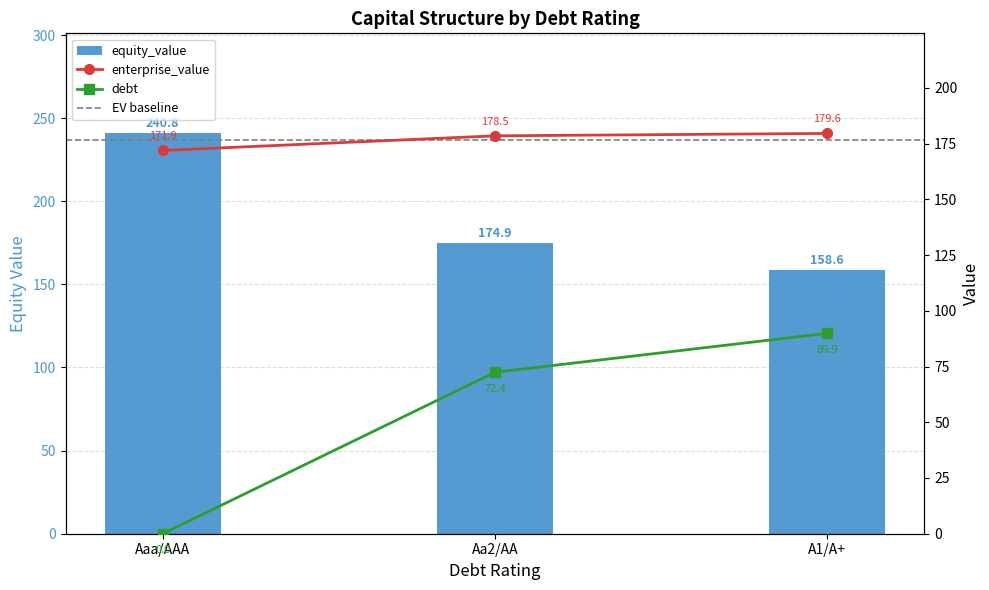

How many data points in equity_value are above 174?

2